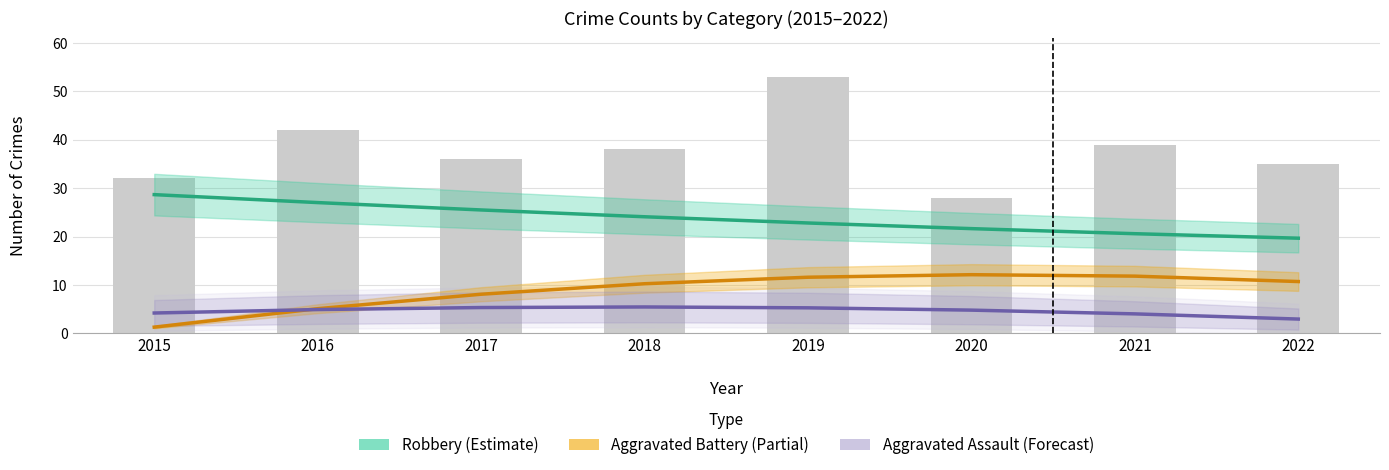

How many data points does each series have?

8